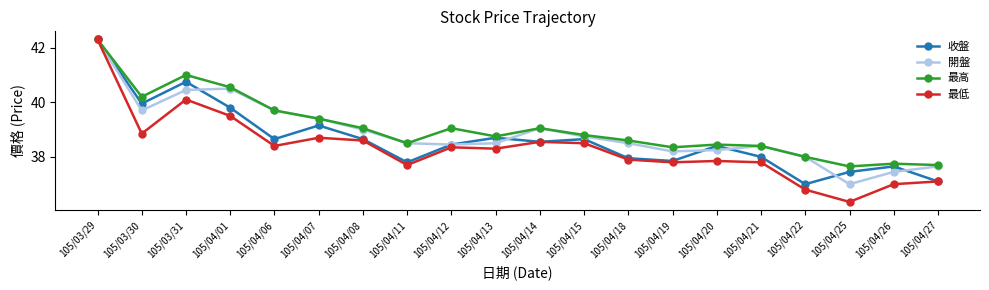

Which series changed the most between 105/03/29 and 105/04/12?

最低